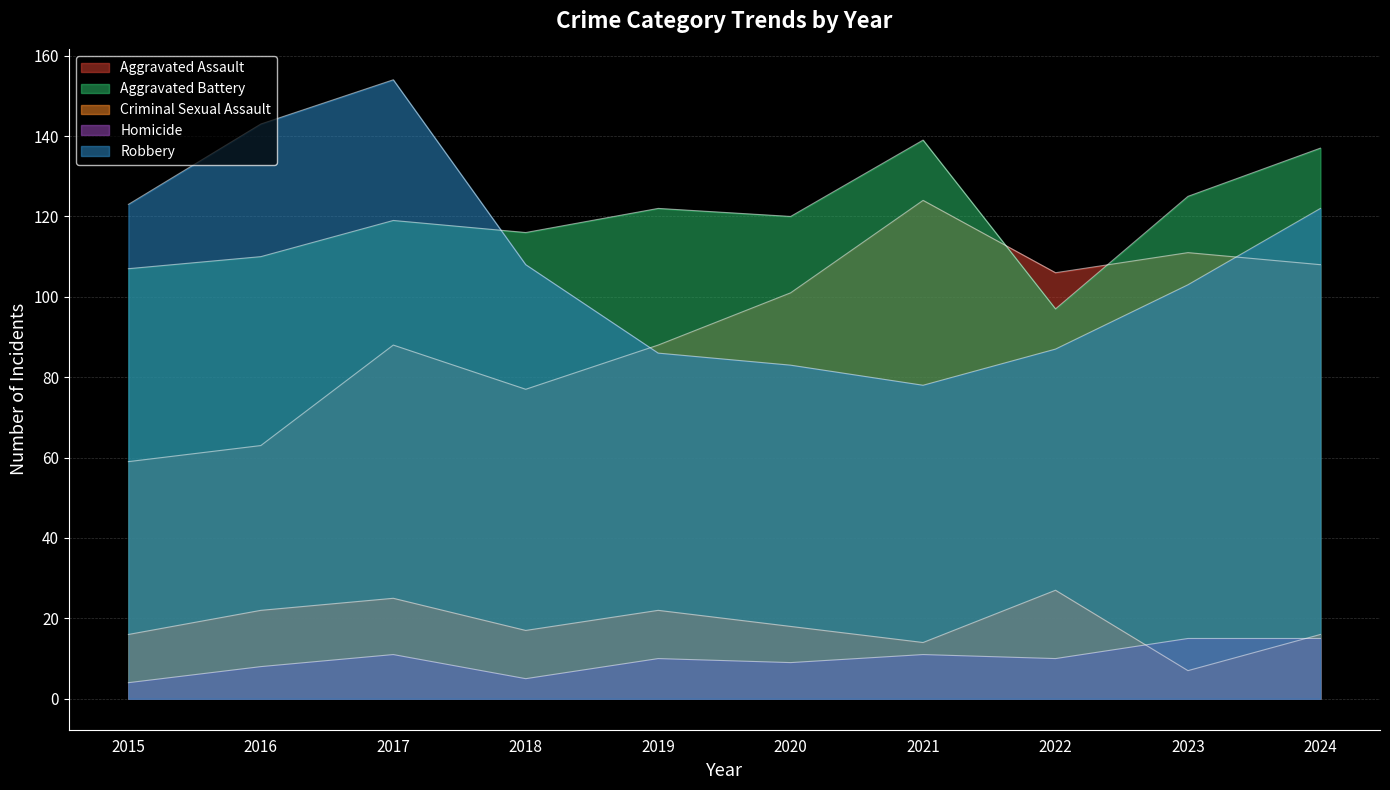

What is the difference between the Criminal Sexual Assault values at 2020 and 2021?

4